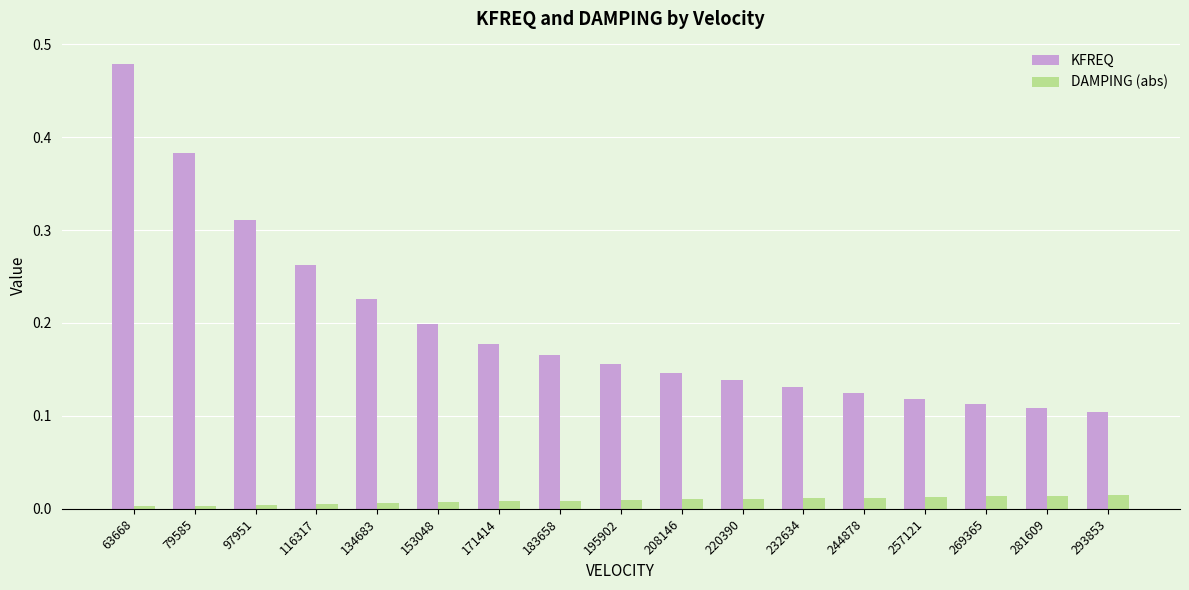

Between 63668 and 195902, which series saw the biggest shift?

KFREQ